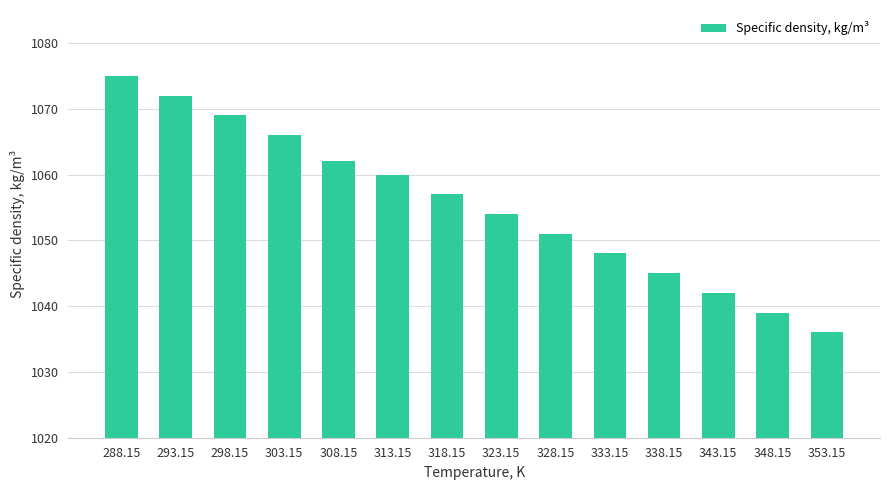

What is the value of the 7th bar from the left?

1057